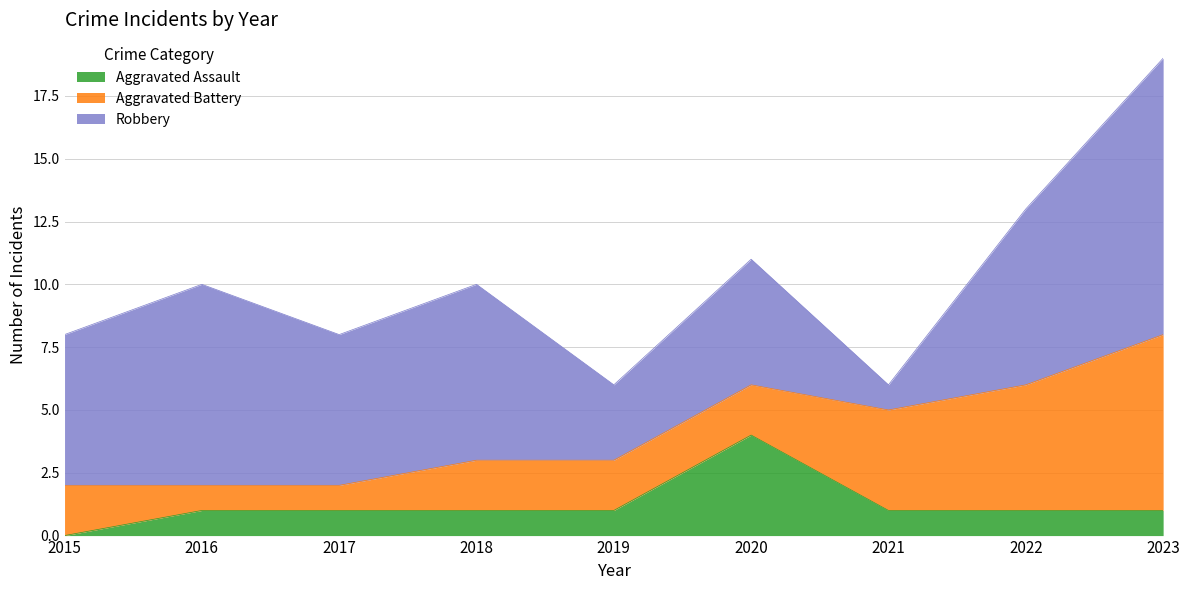

At which label is Aggravated Battery closest to 4?

2021